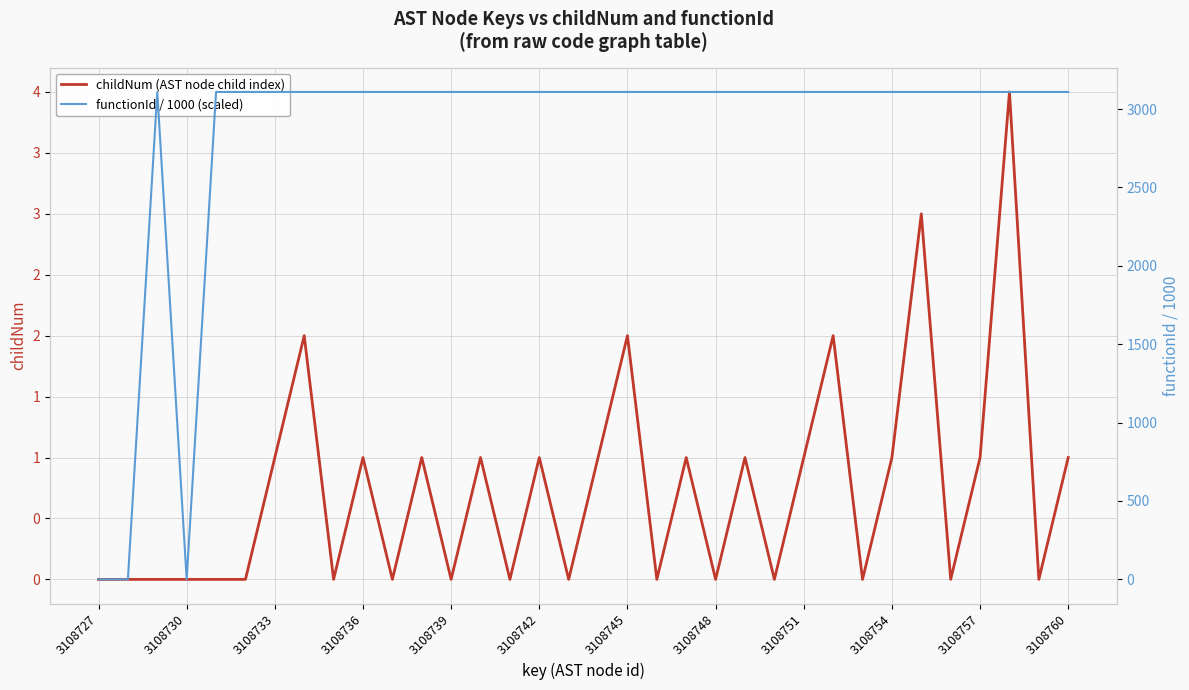

True or false: functionId / 1000 (scaled) and childNum (AST node child index) intersect in this chart.

False